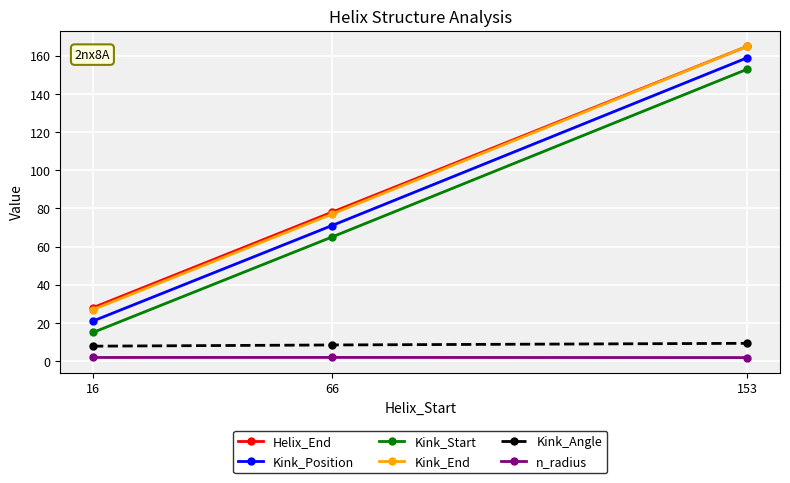

What is the value of the Kink_End point at the 2nd from the left?

77.0